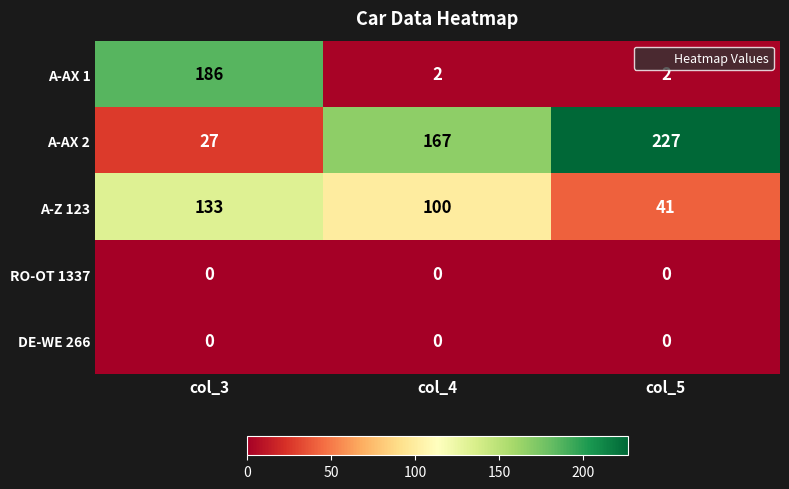

The RO-OT 1337 series shows 0 at col_5. True or false?

True